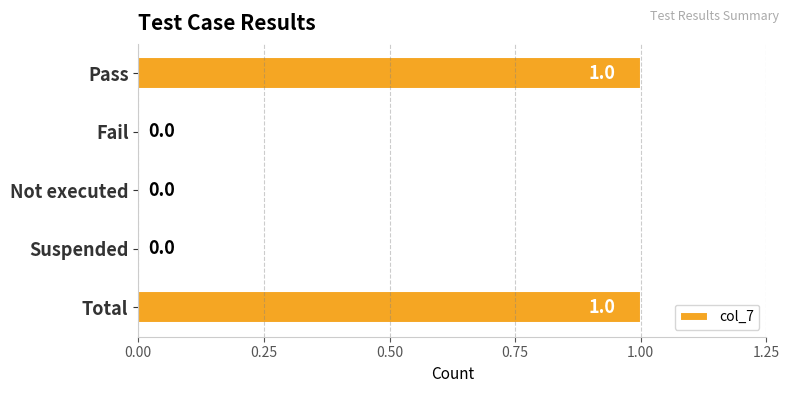

The chart shows a value of 2 at Total. True or false?

False